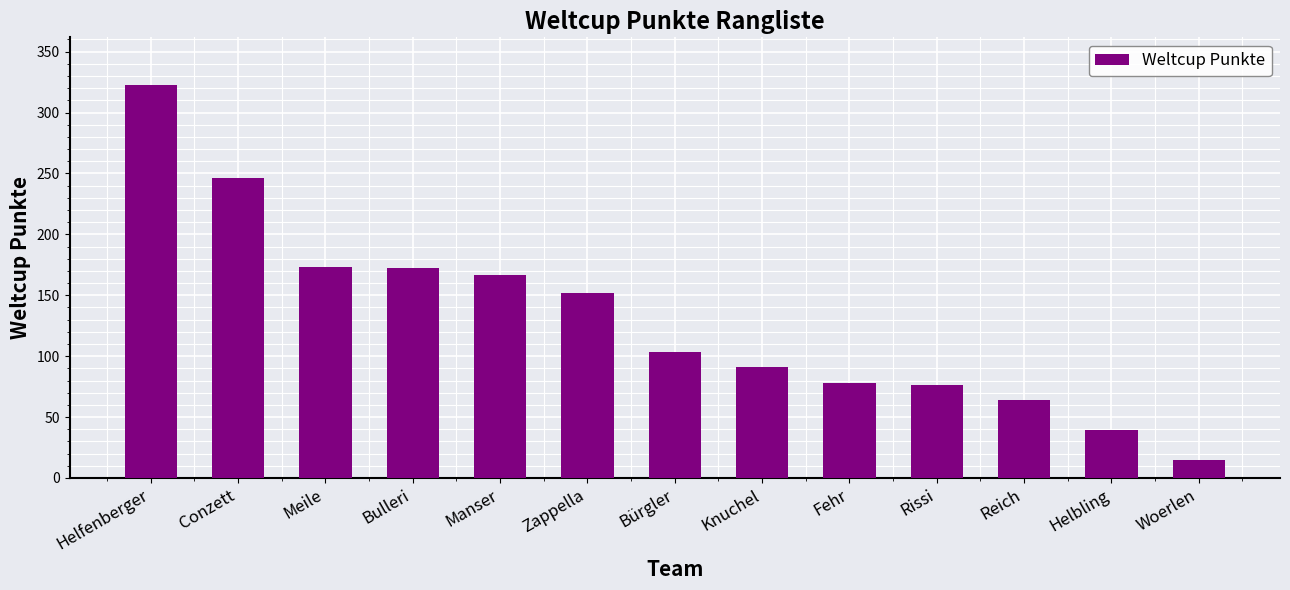

What is the label of the 5th bar from the left?

Manser